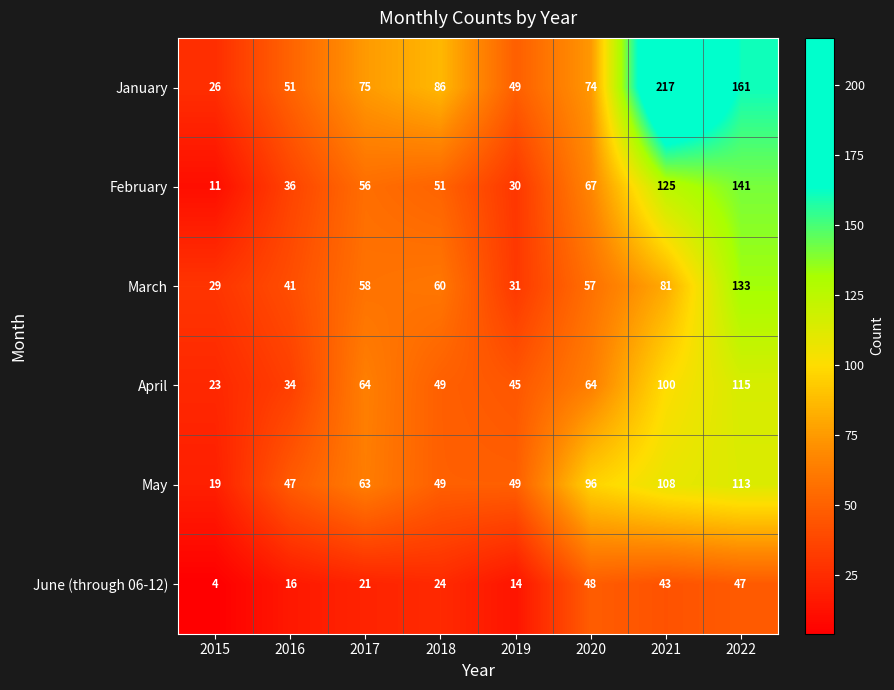

How many data points does each series have?

8